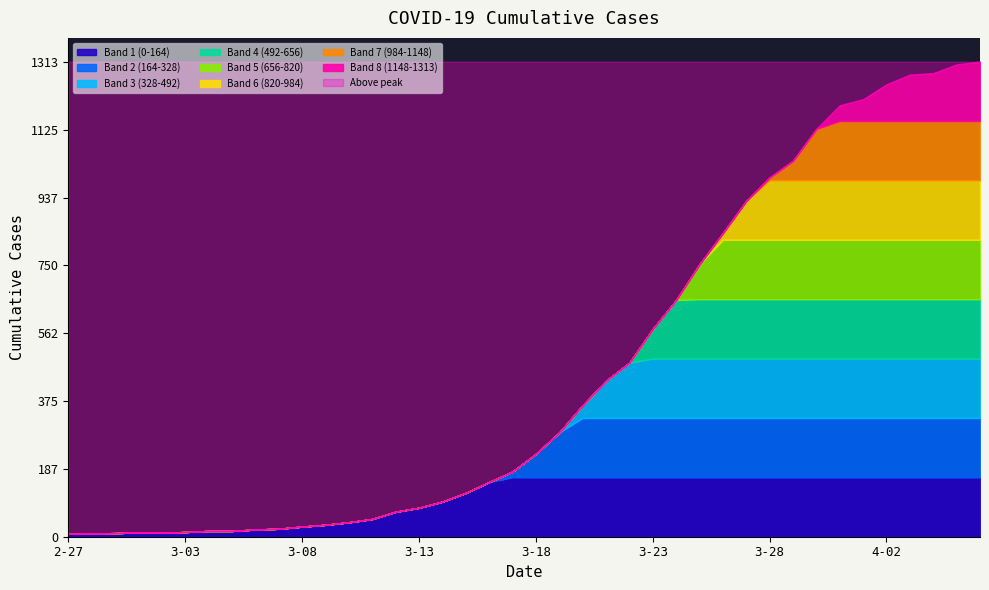

What is the approximate value at 2020-03-18?

229